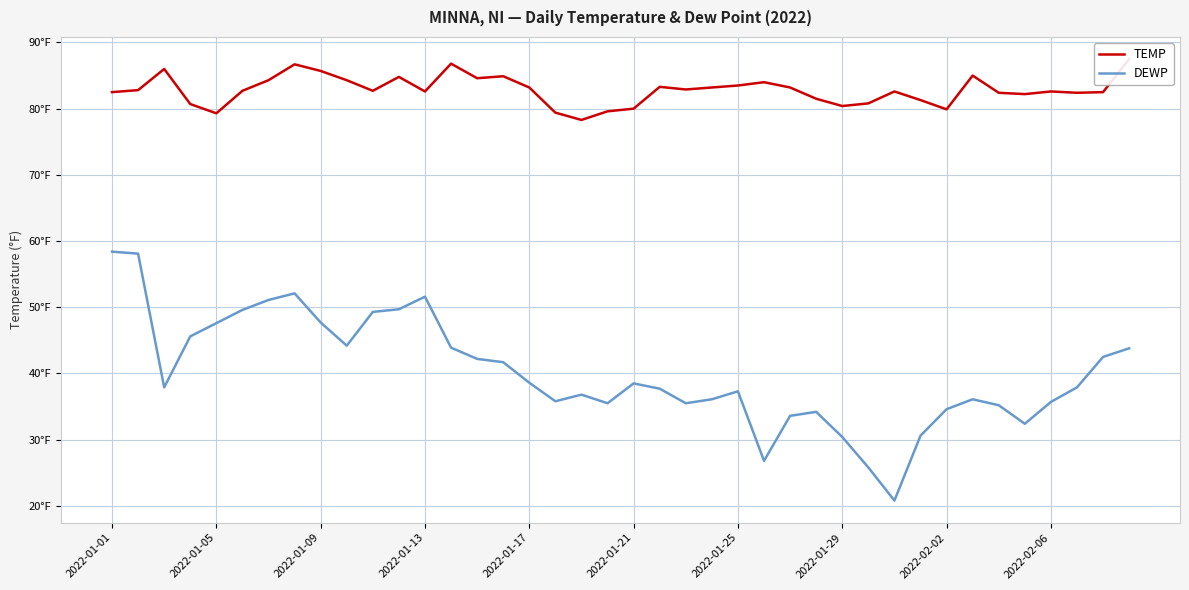

Reading right to left, extract all data points from this chart.

TEMP: 87.5	82.5	82.4	82.6	82.2	82.4	85.0	79.9	81.3	82.6	80.8	80.4	81.5	83.2	84.0	83.5	83.2	82.9	83.3	80.0	79.6	78.3	79.4	83.2	84.9	84.6	86.8	82.6	84.8	82.7	84.3	85.7	86.7	84.3	82.7	79.3	80.7	86.0	82.8	82.5
DEWP: 43.8	42.5	37.9	35.7	32.4	35.2	36.1	34.6	30.6	20.8	25.8	30.4	34.2	33.6	26.8	37.3	36.1	35.5	37.7	38.5	35.5	36.8	35.8	38.6	41.7	42.2	43.9	51.6	49.7	49.3	44.2	47.7	52.1	51.1	49.6	47.6	45.6	37.9	58.1	58.4